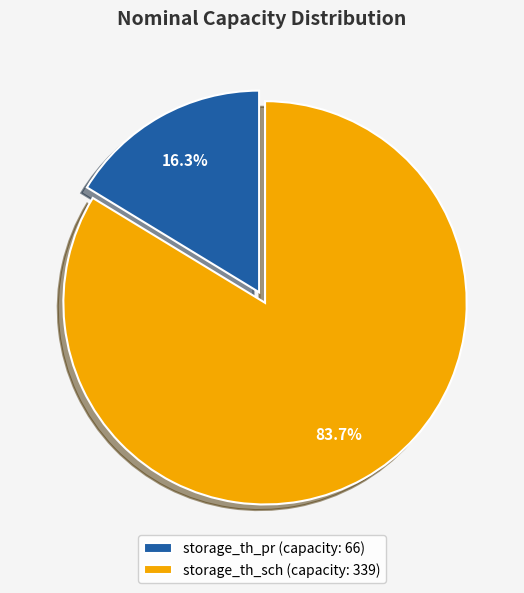

To the nearest percent, what portion does storage_th_sch represent?

84%